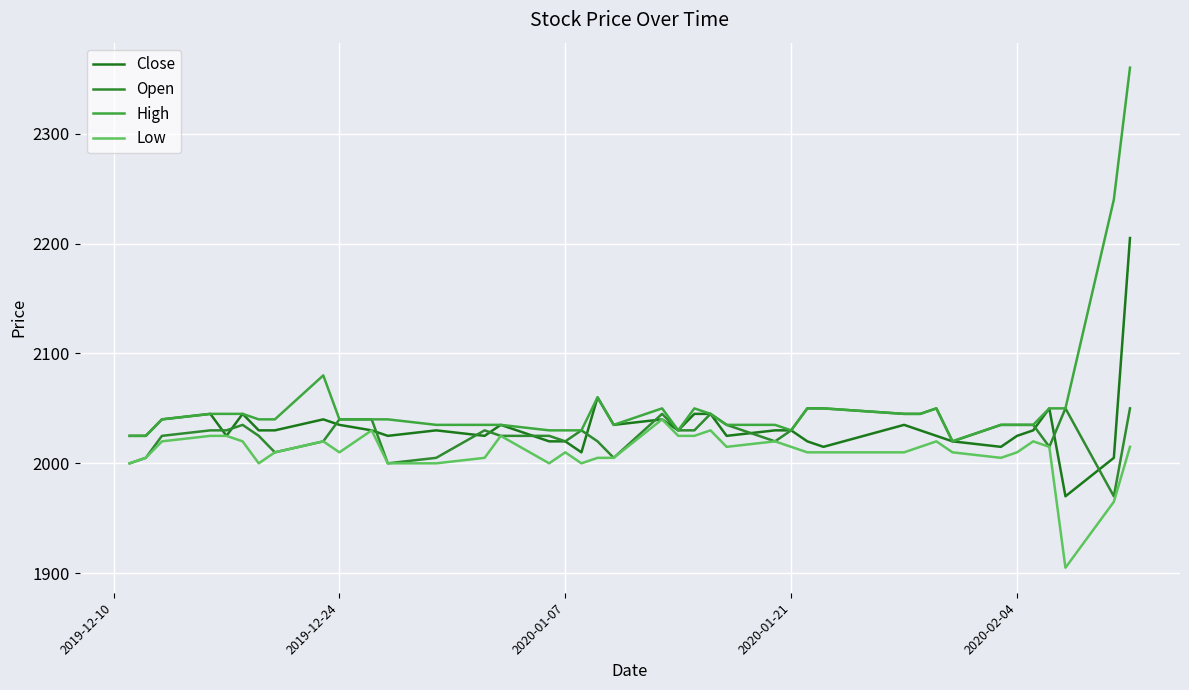

Is this an area chart (filled region under the line)?

No